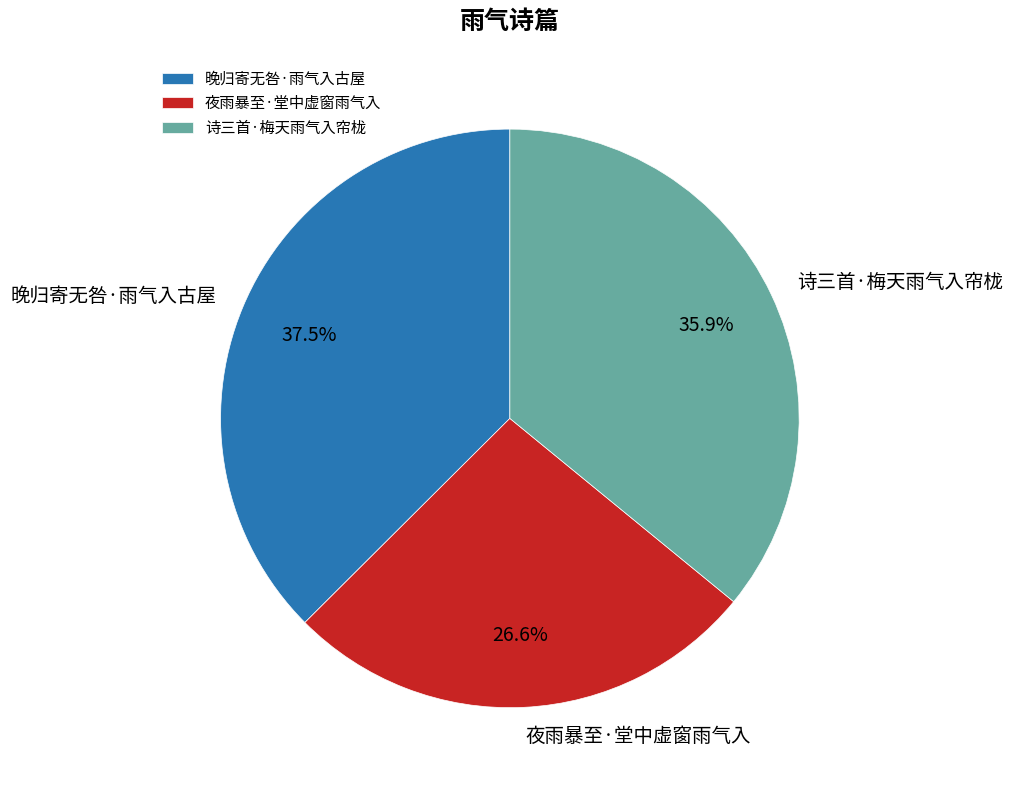

Between 晚归寄无咎·雨气入古屋 and 诗三首·梅天雨气入帘栊, which is larger?

晚归寄无咎·雨气入古屋